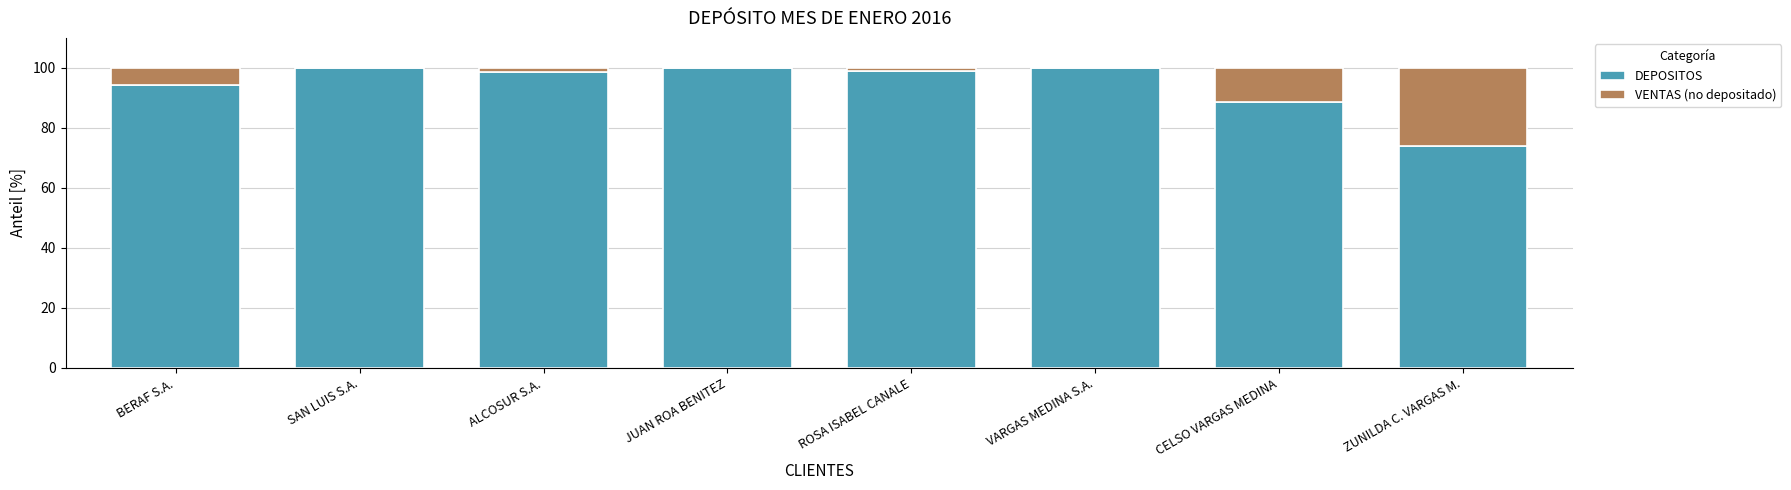

Are the bars grouped side by side (vs. stacked)?

No